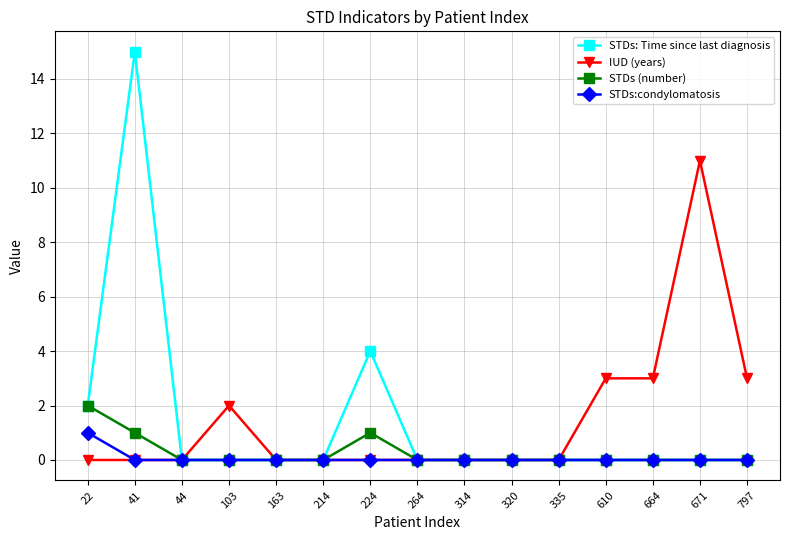

Does the chart have visible grid lines?

Yes